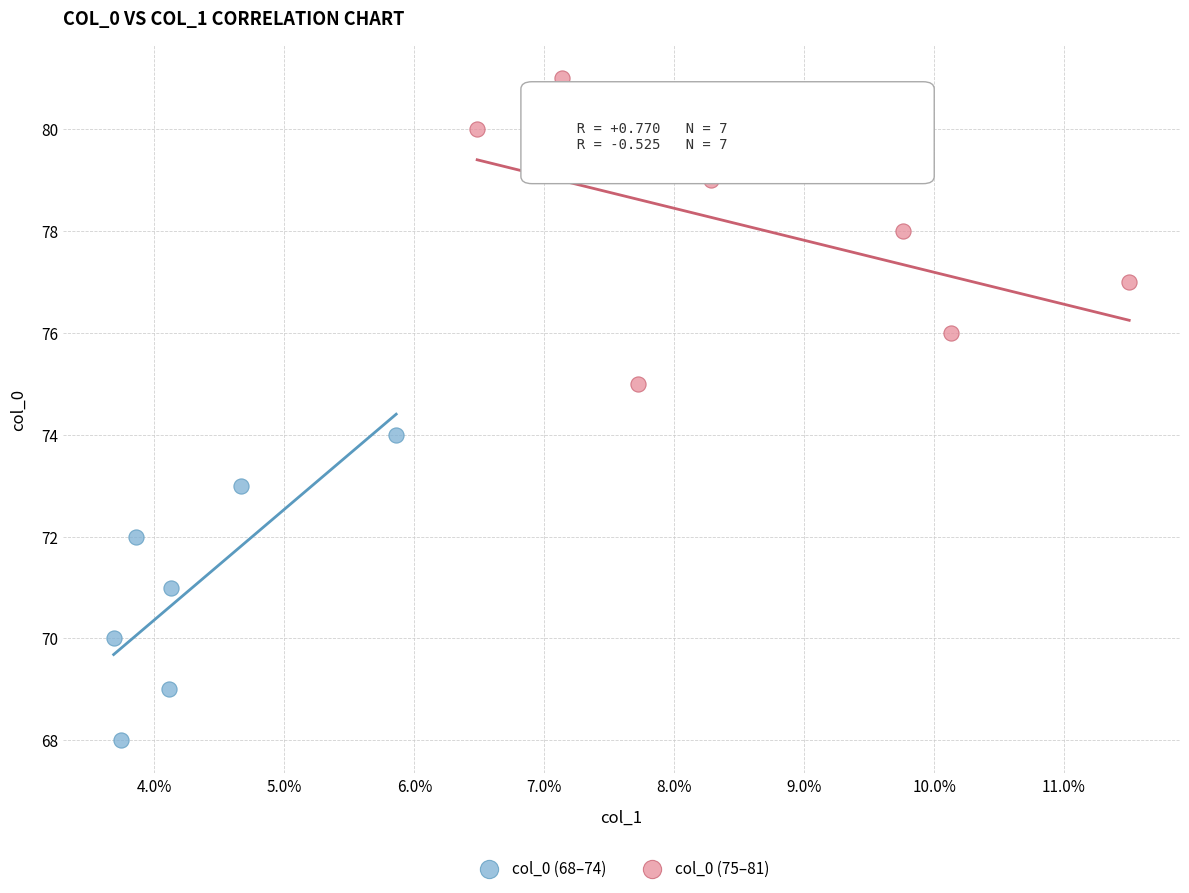

Which series contains the lowest Y value?

col_0 (68–74)